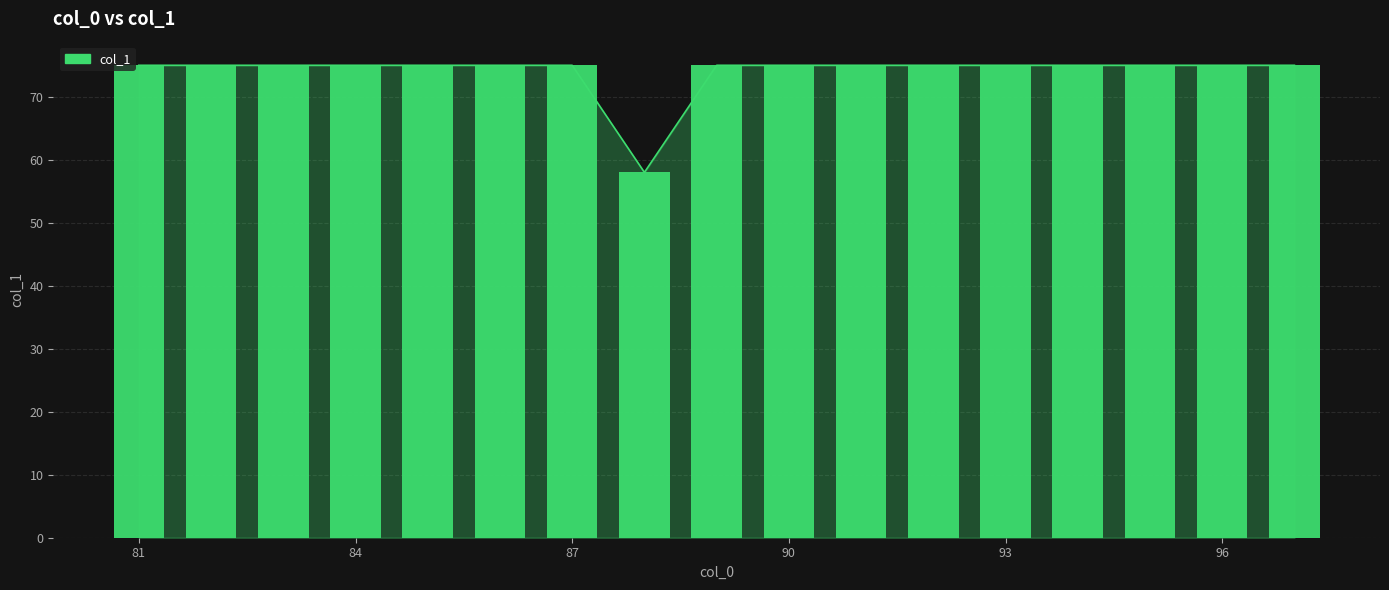

Does the chart contain any negative values?

No